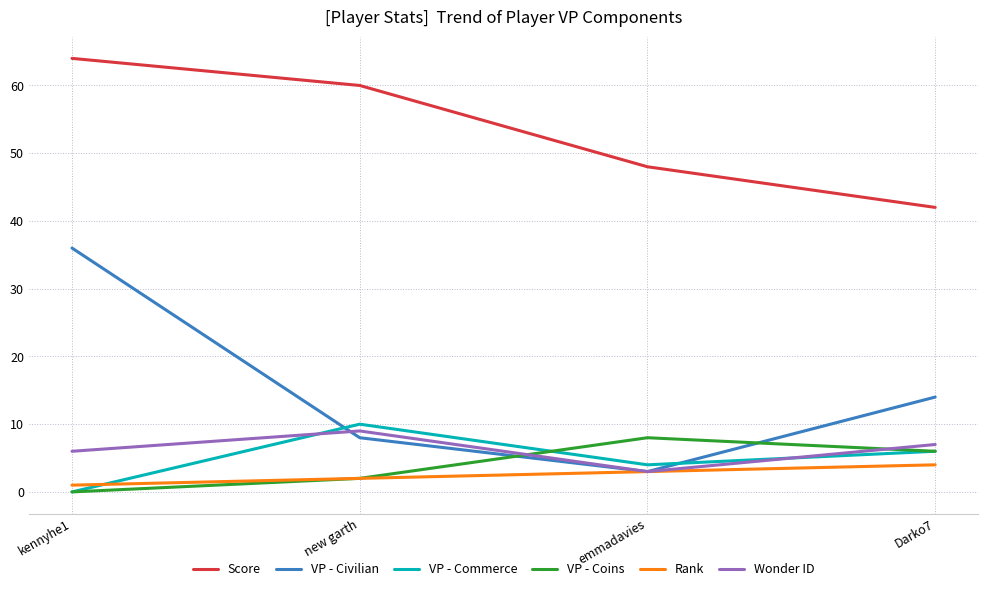

What position from the left is emmadavies?

3